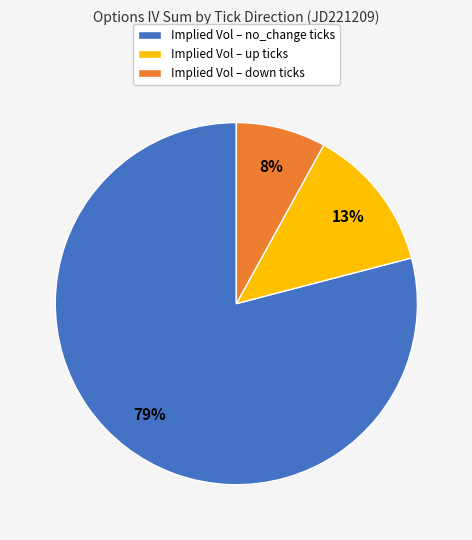

Is it true that Implied Vol – no_change ticks is 79% of the pie?

True